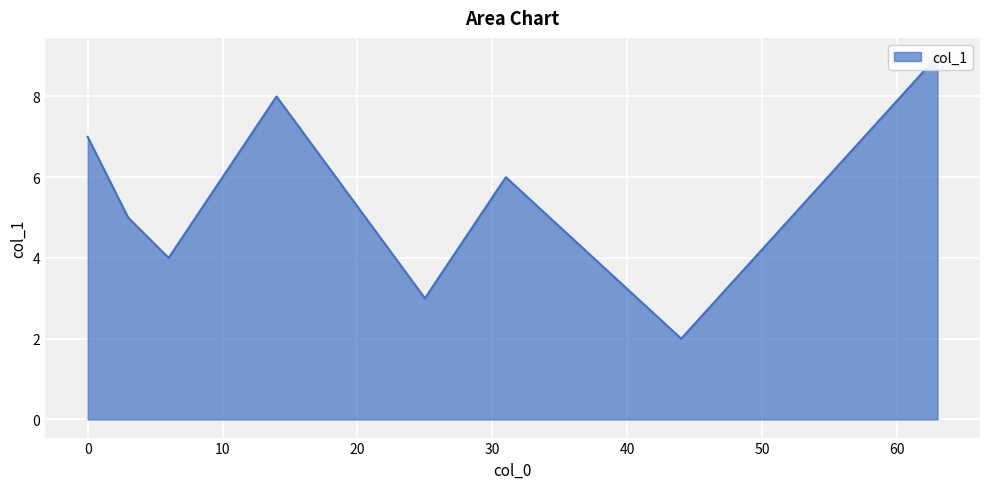

How many values exceed 6?

3